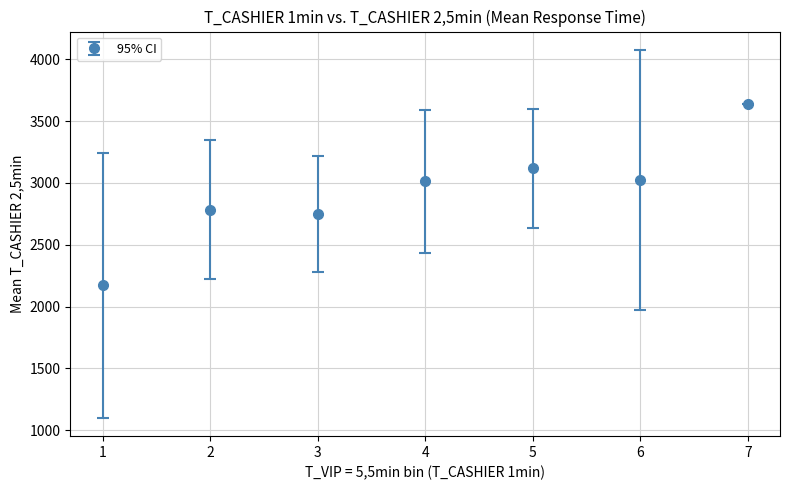

Between 4 and 1, which is larger?

4